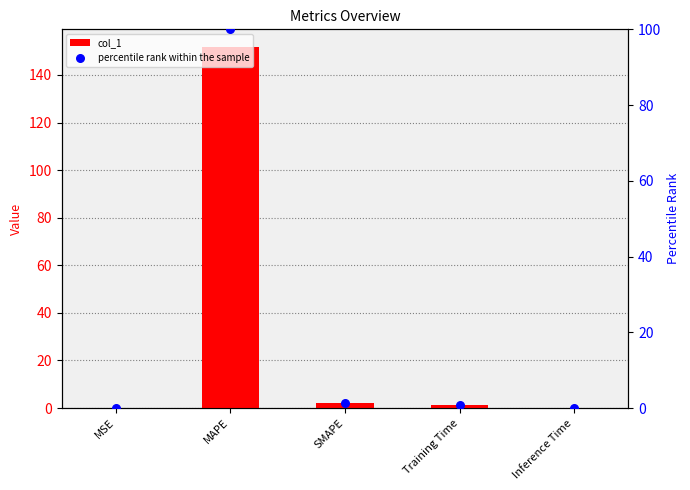

Which series has the largest total across all categories?

col_1